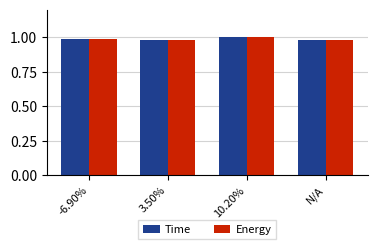

The Time series shows 0.6 at 3.50%. True or false?

False